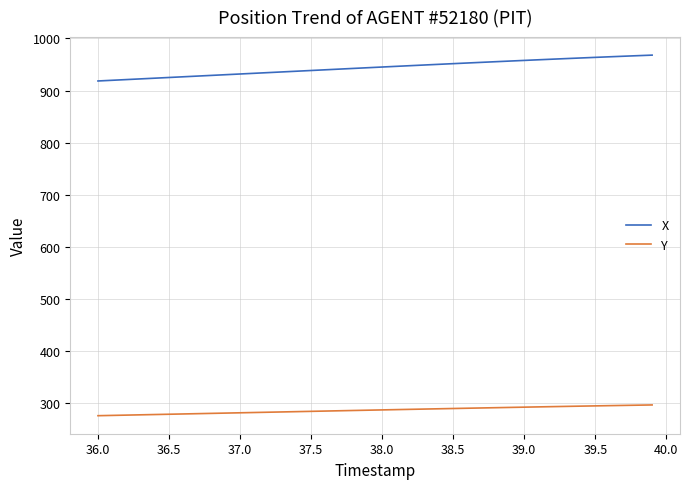

At how many categories does at least one series exceed 750?

40